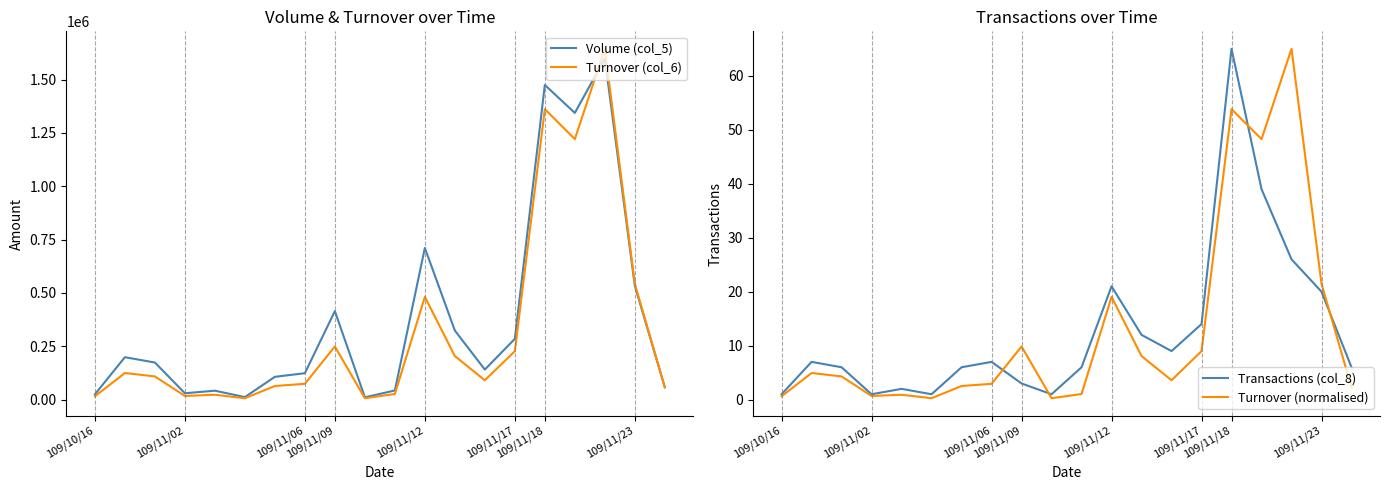

What is the highest value of the Turnover (normalised) series?

65.0